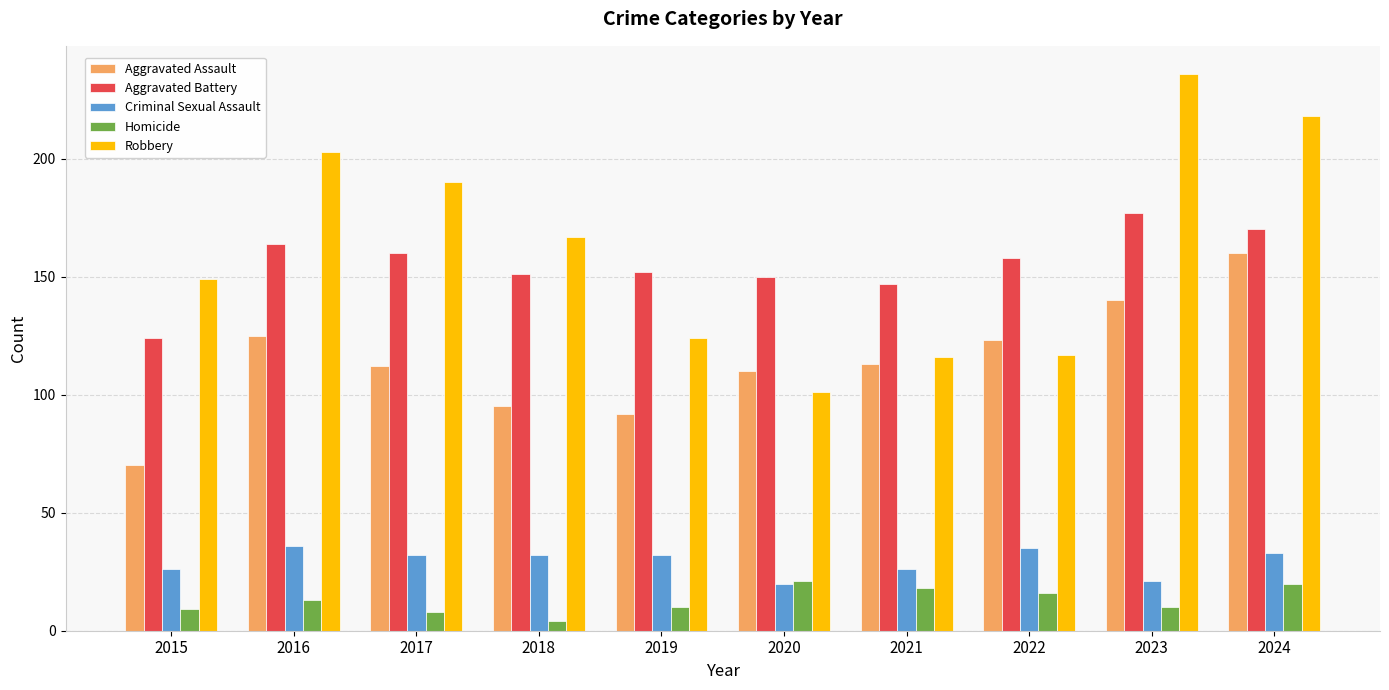

The value of Aggravated Battery at 2018 is 151. True or false?

True